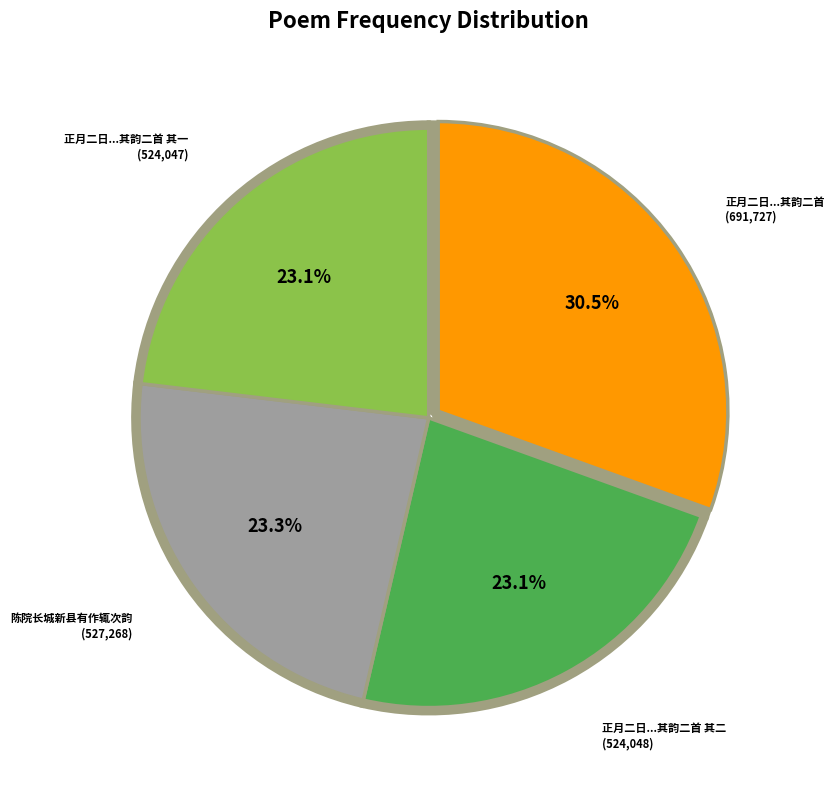

Which slice is the smallest?

正月二日台卿李公监察毛公袁公枉驾而顾毛归有作辄次其韵二首 其一